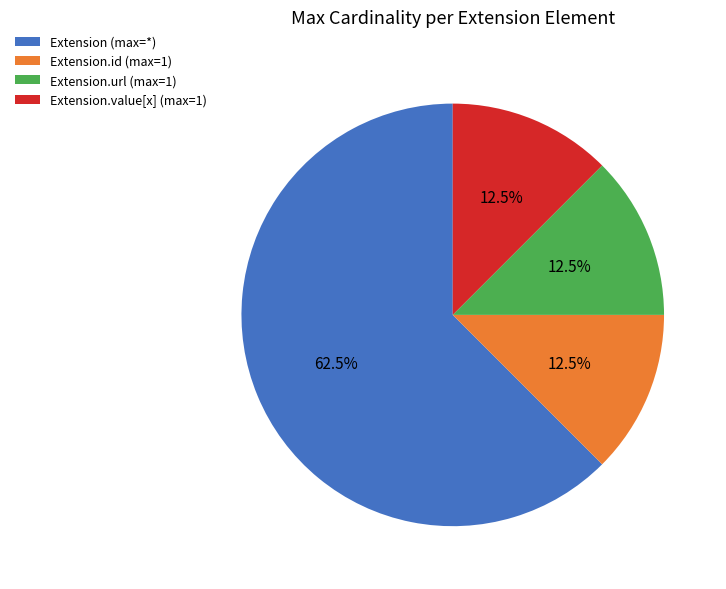

Which slice is the largest?

Extension (max=*)